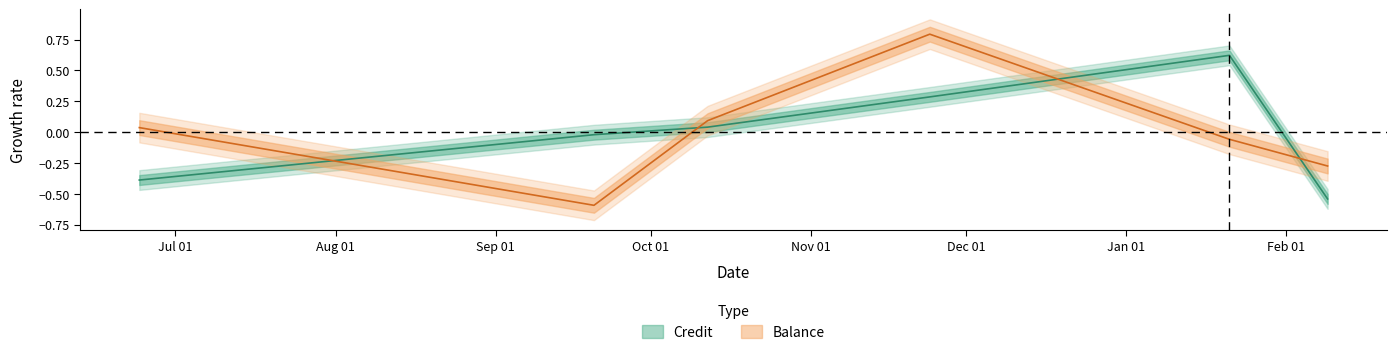

What is the maximum value shown in the chart?

0.8